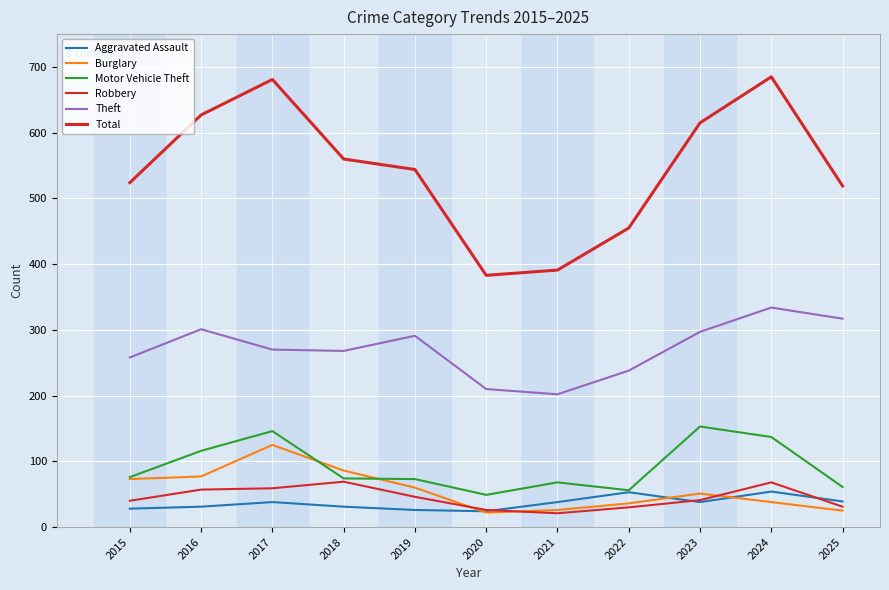

How many lines are shown in the chart?

6